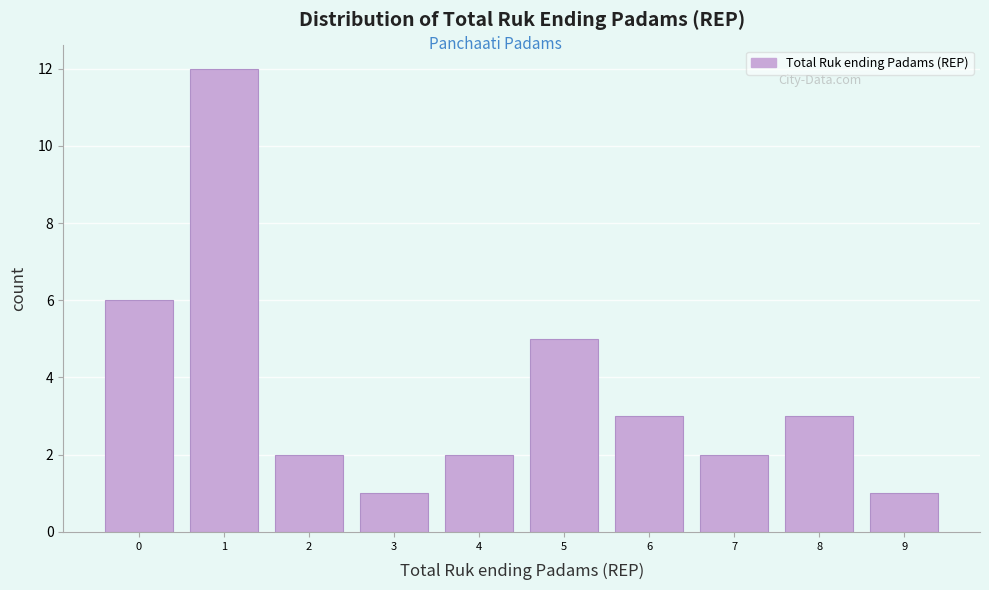

Reading left to right, transcribe this chart: for each bar, give the range it covers on the x-axis and its height. The values are not printed on the chart, so give them approximately, as read against the axis.

-0.5 to 0.5: 6
0.5 to 1.5: 12
1.5 to 2.5: 2
2.5 to 3.5: 1
3.5 to 4.5: 2
4.5 to 5.5: 5
5.5 to 6.5: 3
6.5 to 7.5: 2
7.5 to 8.5: 3
8.5 to 9.5: 1